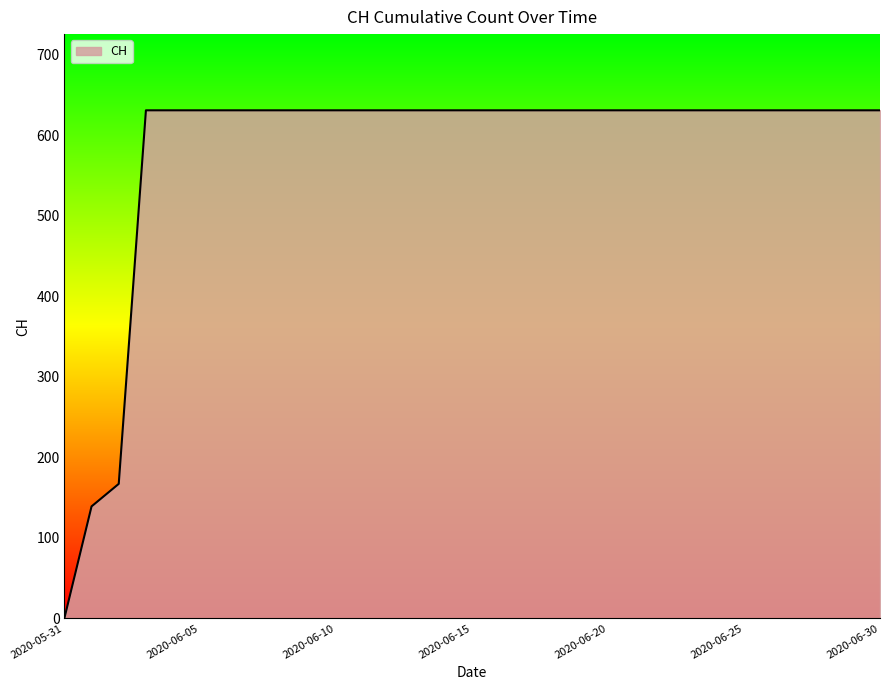

What is the greatest value displayed?

631